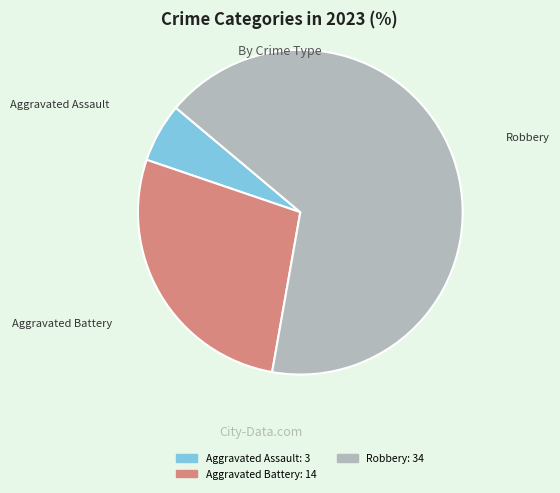

How many segments does this pie chart have?

3